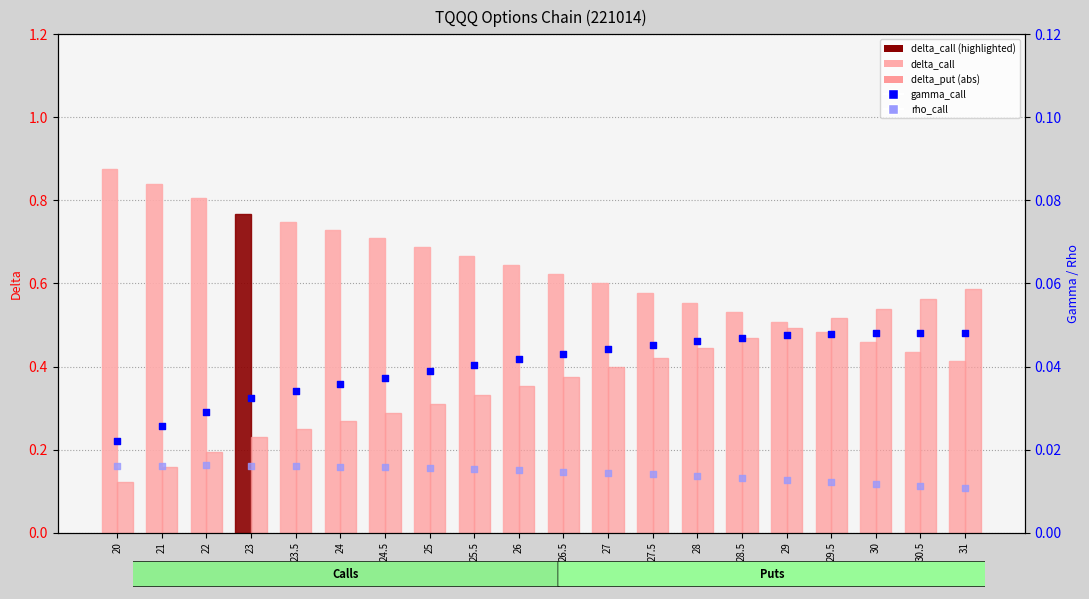

What is the total value across all series at 31?

1.1